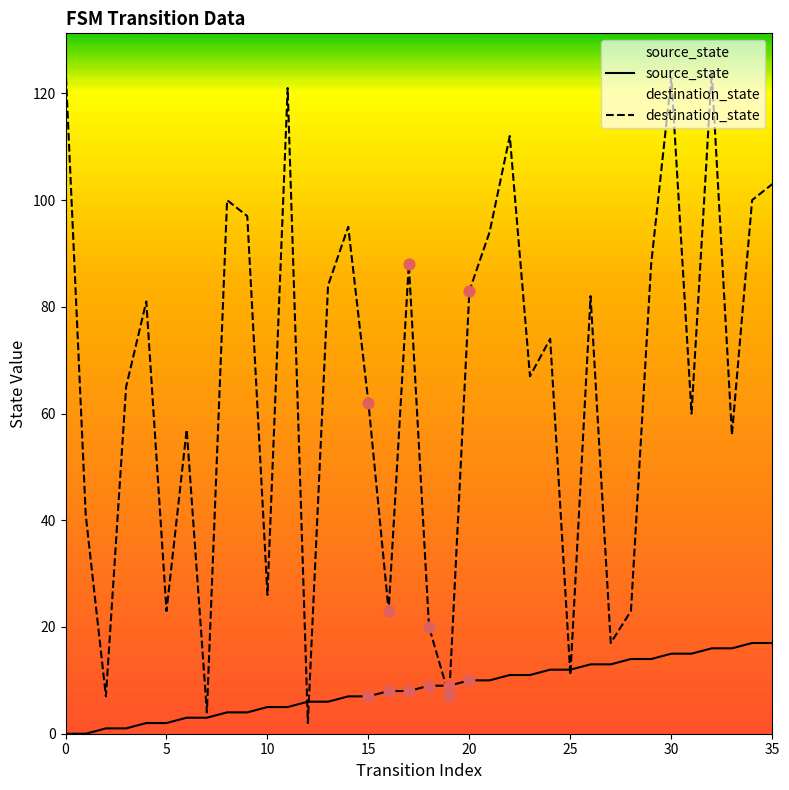

Which series has the largest total across all categories?

destination_state